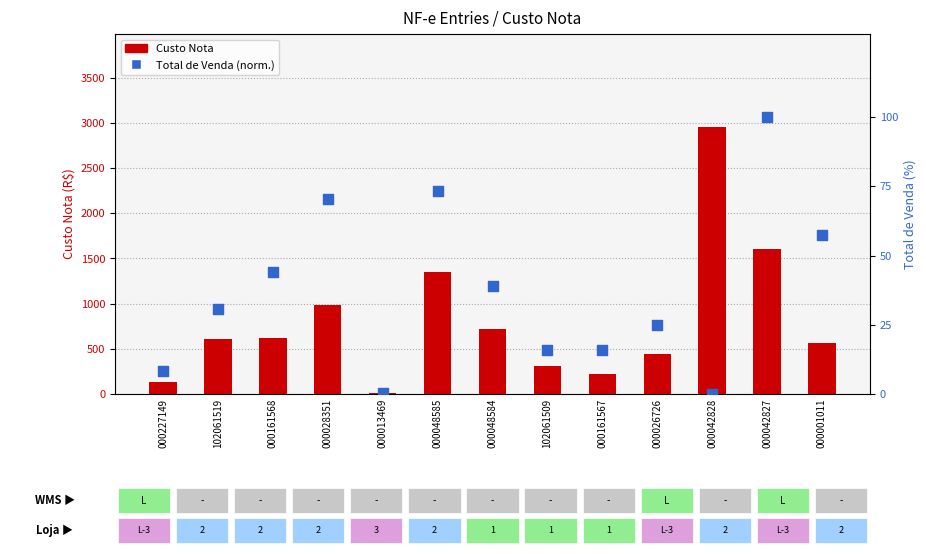

Is the value of Total de Venda (normalizado) at 000048584 greater than the value of Custo Nota at 000042828?

No